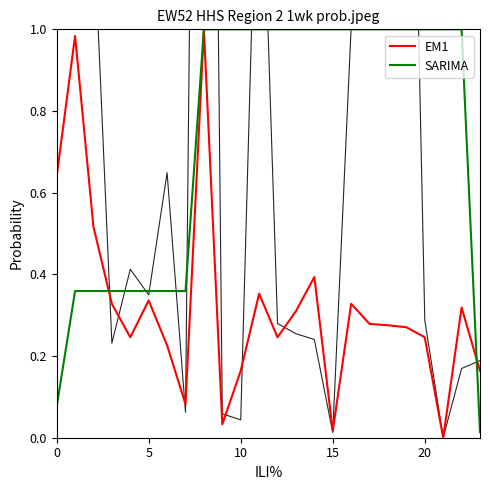

Which has a higher value, 5 or 10?

5